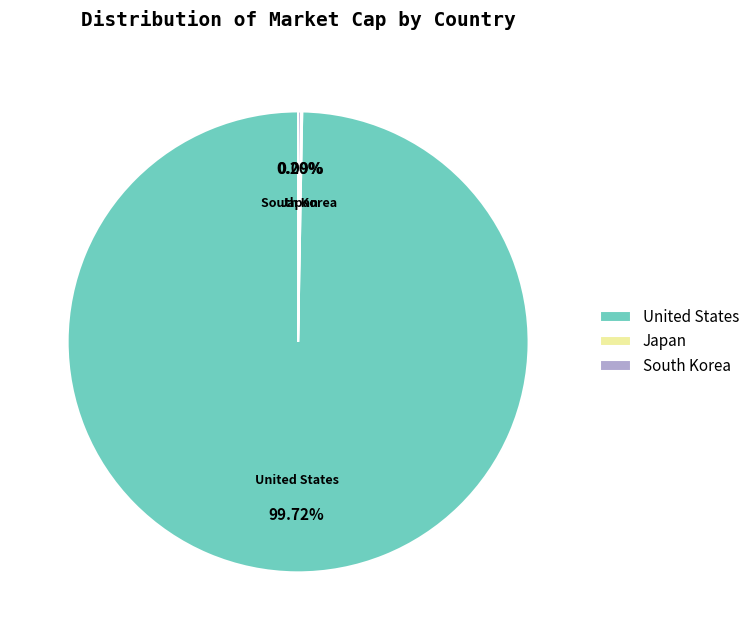

What is the majority slice?

United States